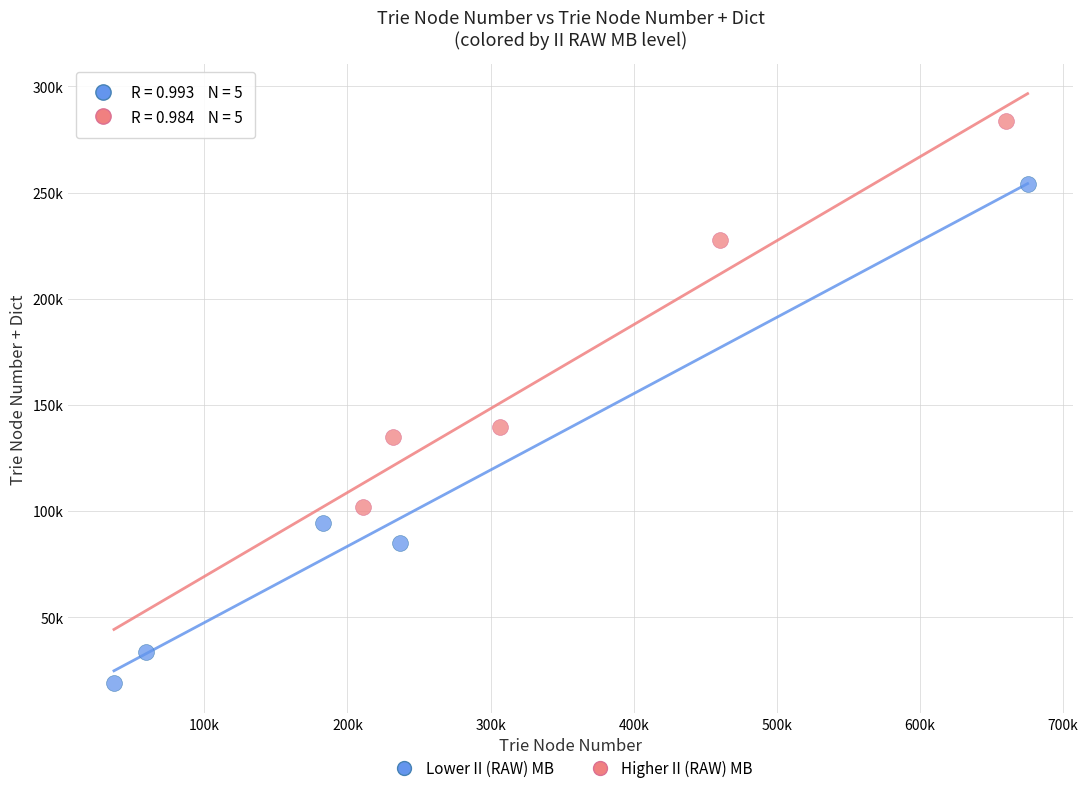

What are all the series names shown in the legend?

Lower II (RAW) MB, Higher II (RAW) MB